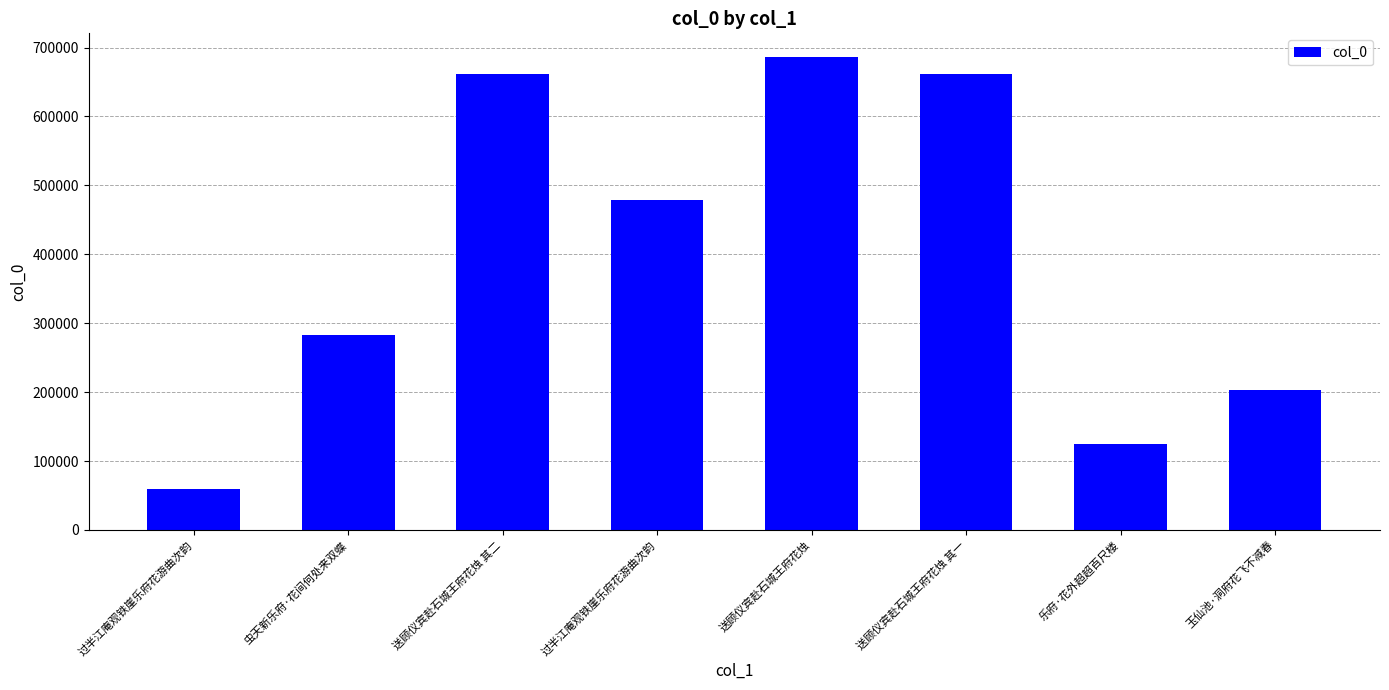

Count the number of data series in this chart.

1